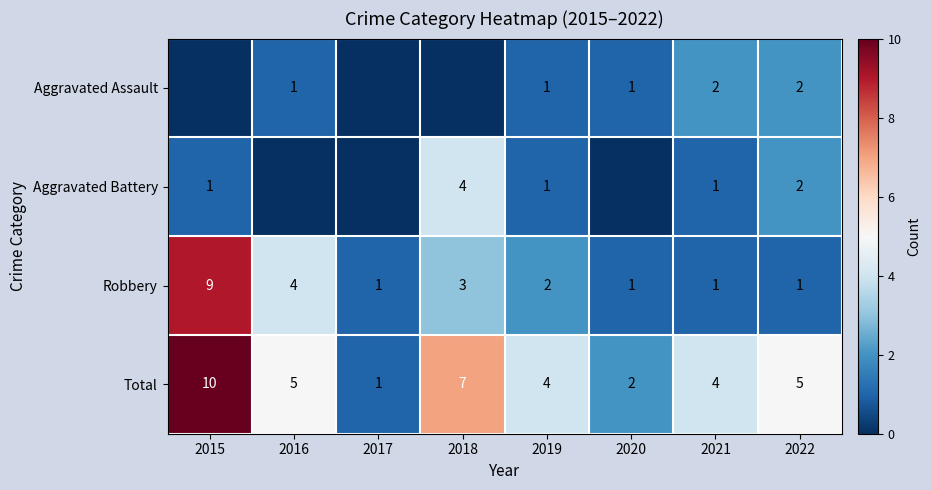

What is the spread (max minus min) of values at 2020?

2